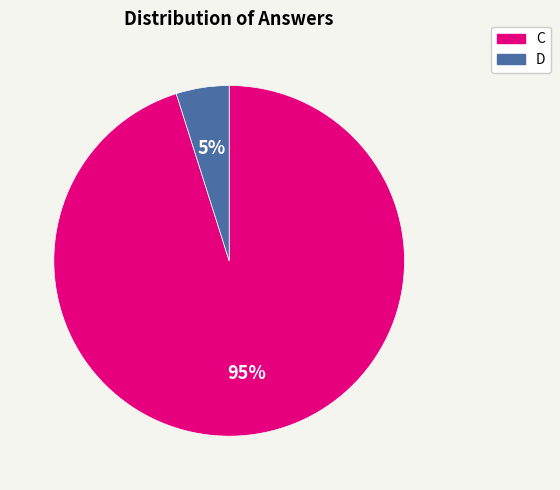

To the nearest percent, what is the difference between the largest and smallest slice percentages?

90%